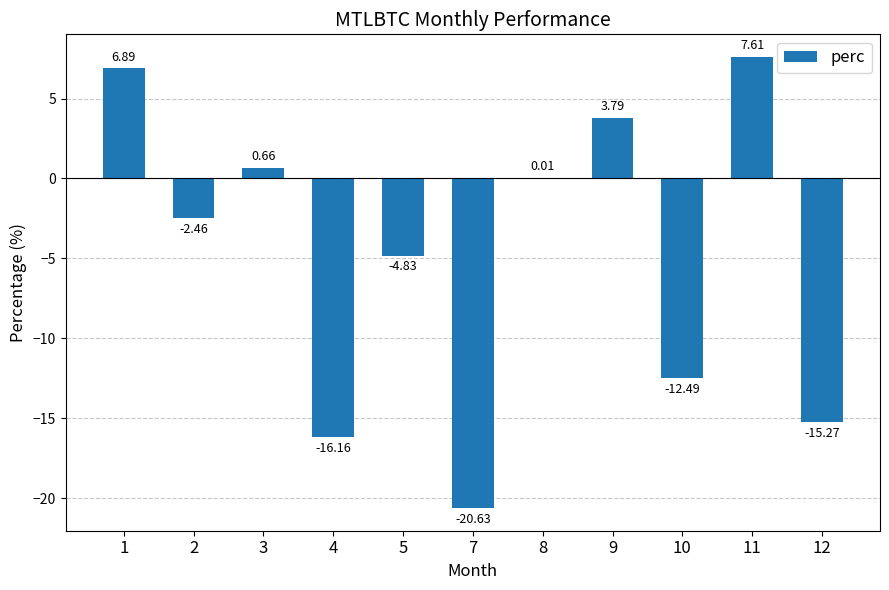

Where is the data nearest to the value -6?

5